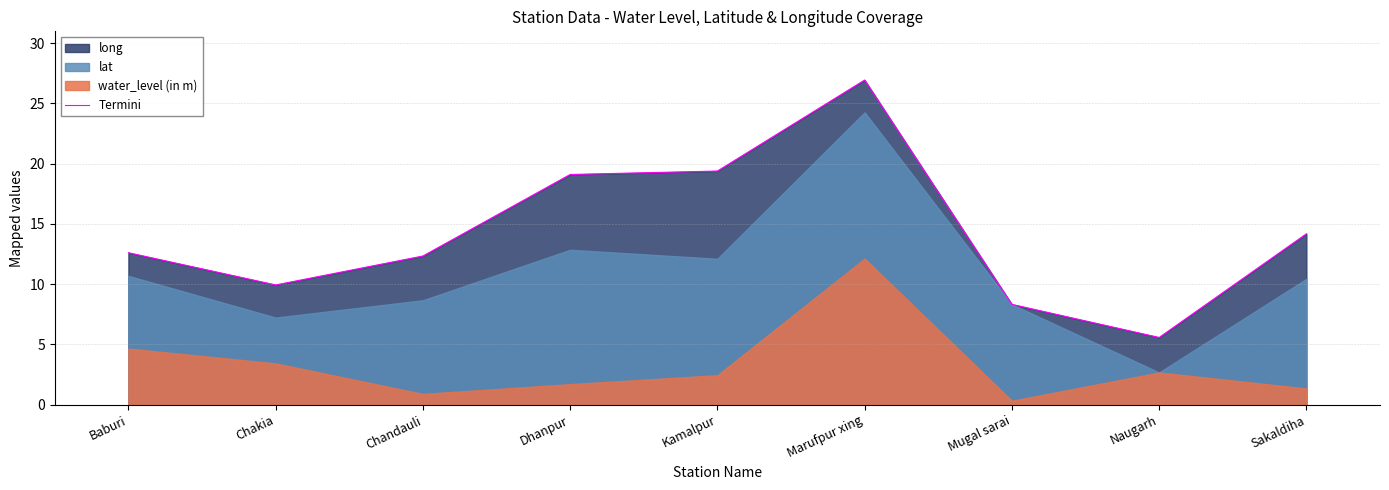

Where is the first local minimum?

Chakia